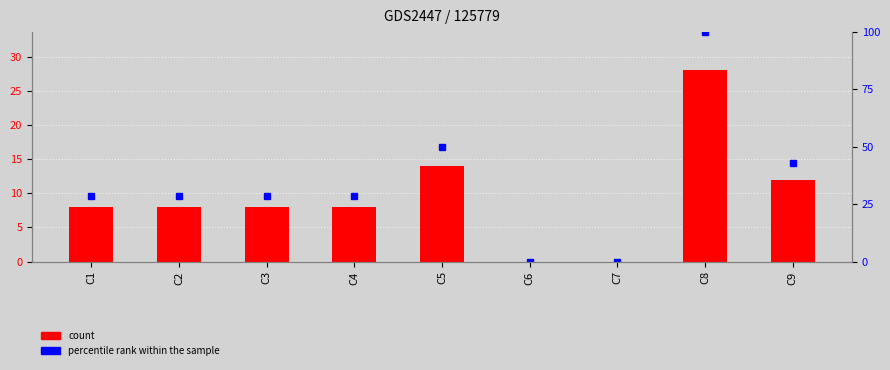

Where is percentile rank within the sample nearest to the value 50?

C5